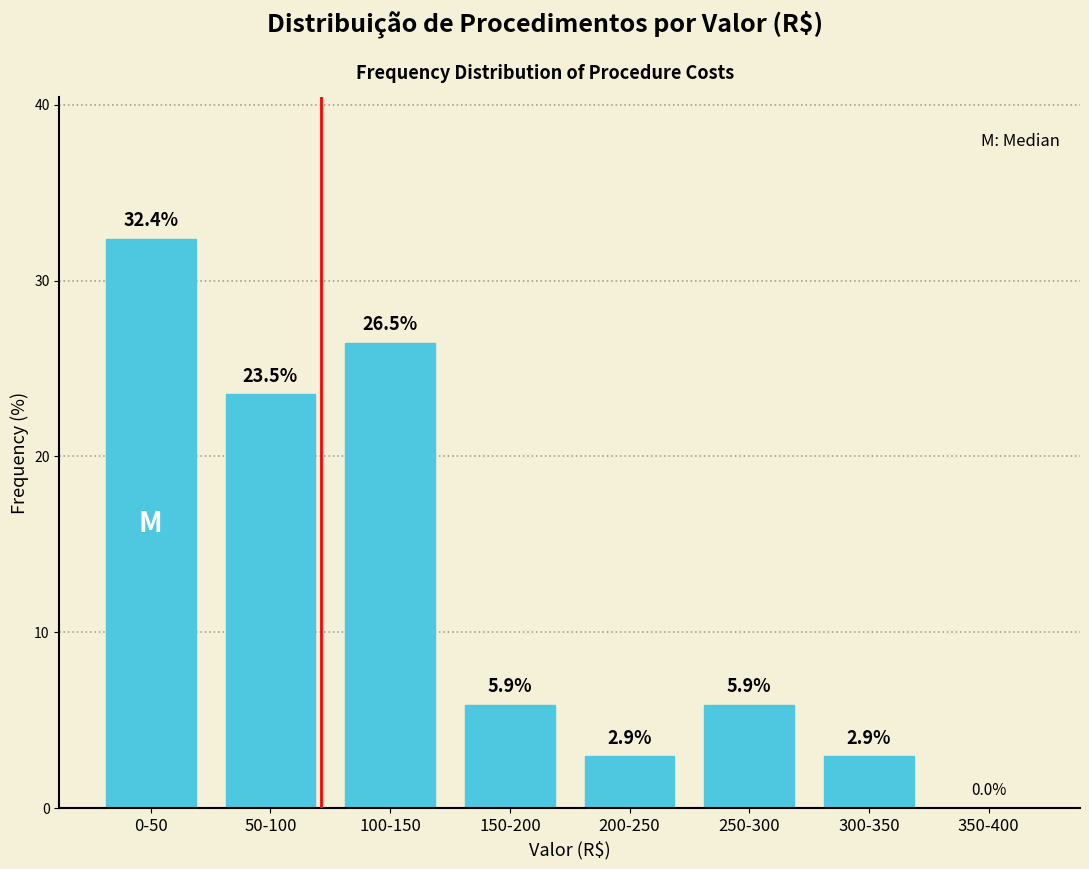

Reading left to right, extract all data points from this chart.

0-50=32.4	50-100=23.5	100-150=26.5	150-200=5.9	200-250=2.9	250-300=5.9	300-350=2.9	350-400=0.0